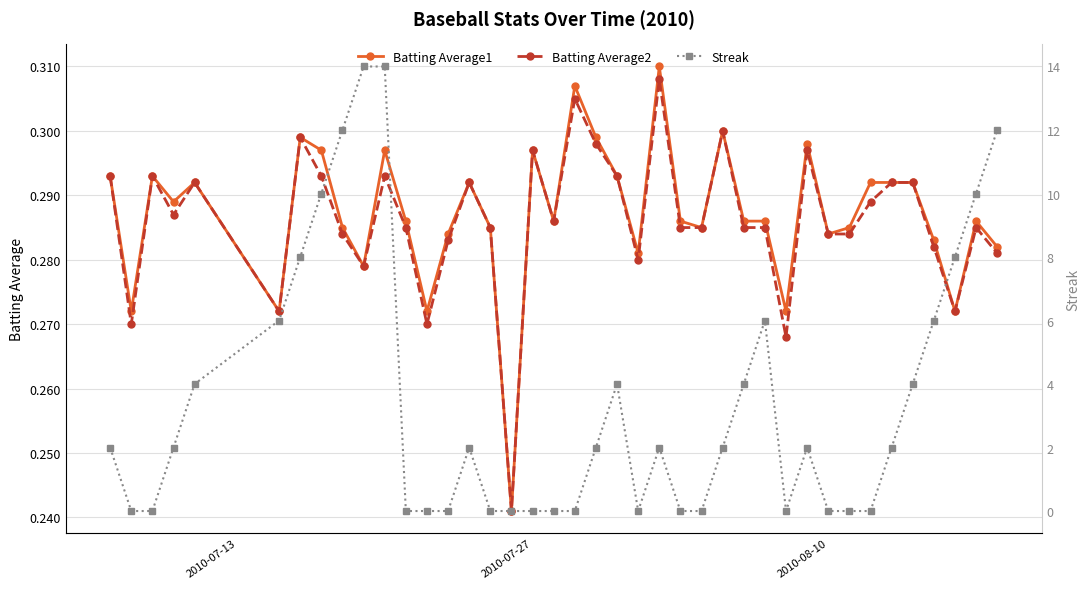

True or false: Batting Average1 and Batting Average2 intersect in this chart.

False